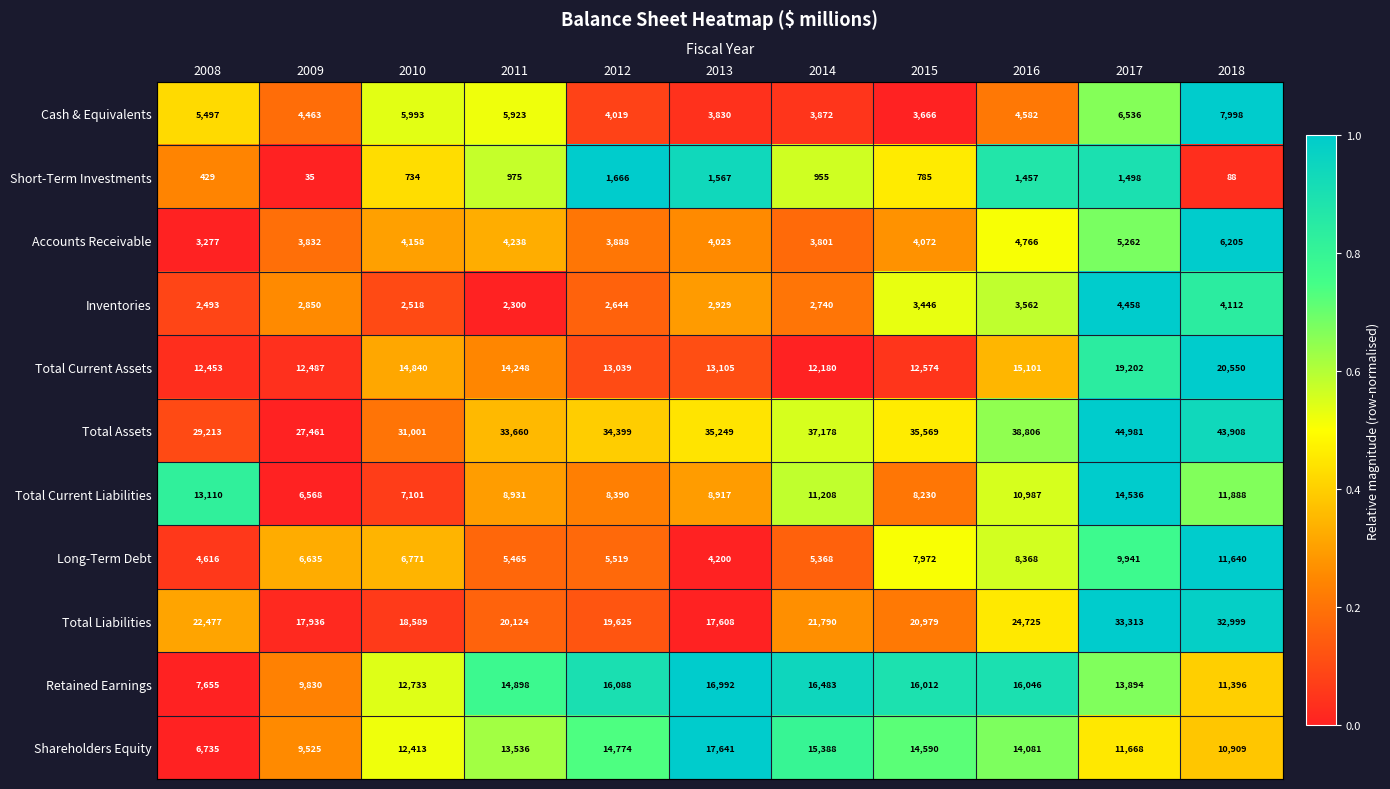

At which label does Cash & Equivalents first exceed 4582?

2008